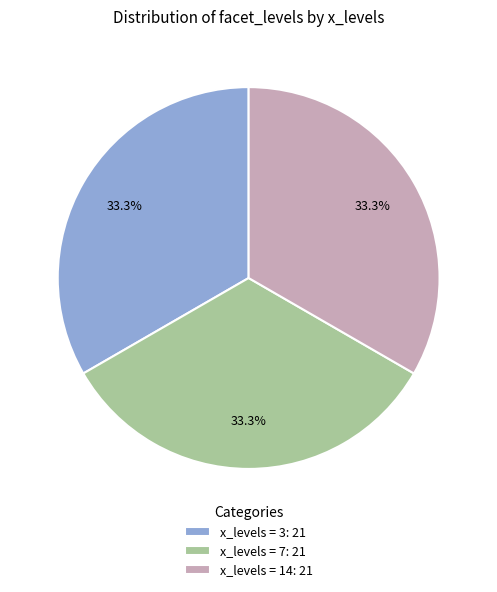

Combined, do x_levels = 3: 21 and x_levels = 7: 21 account for over 50%?

Yes